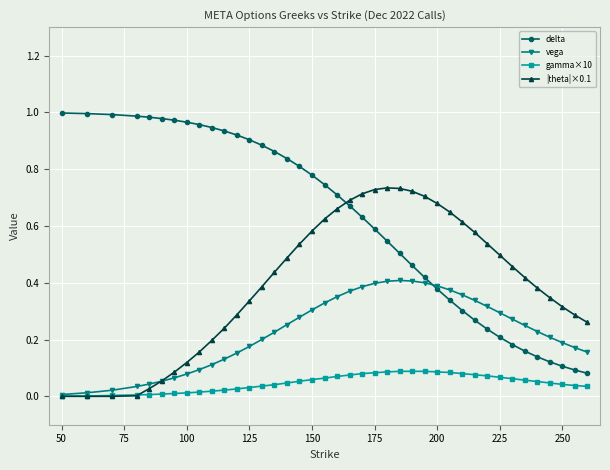

Which series has the largest range (max minus min)?

delta